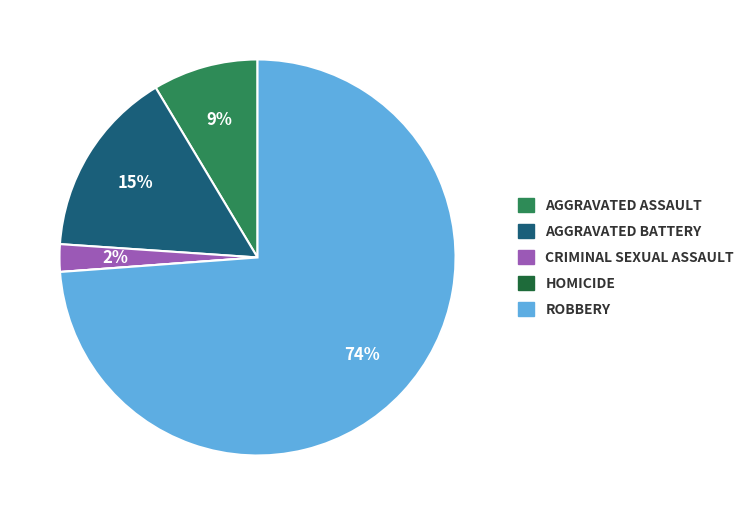

Which category has the biggest portion of the pie?

ROBBERY